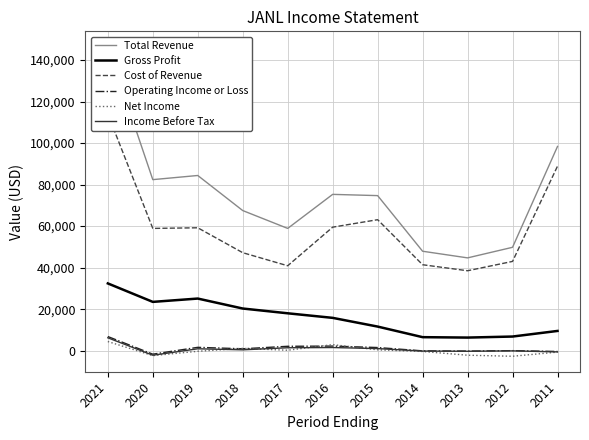

What is the highest value of the Income Before Tax series?

6200